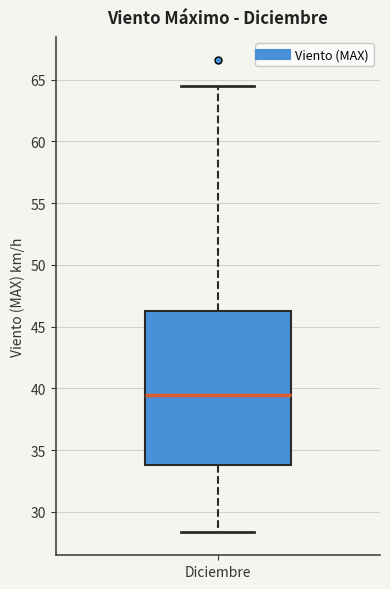

Read this box plot against the y-axis: the position of the median line, the range covered by the box, and the ends of both whiskers. The values are not printed on the chart, so give them approximately, as read against the axis.

median 39.5, box 34.0 to 46.5, whiskers 28.5 to 64.5